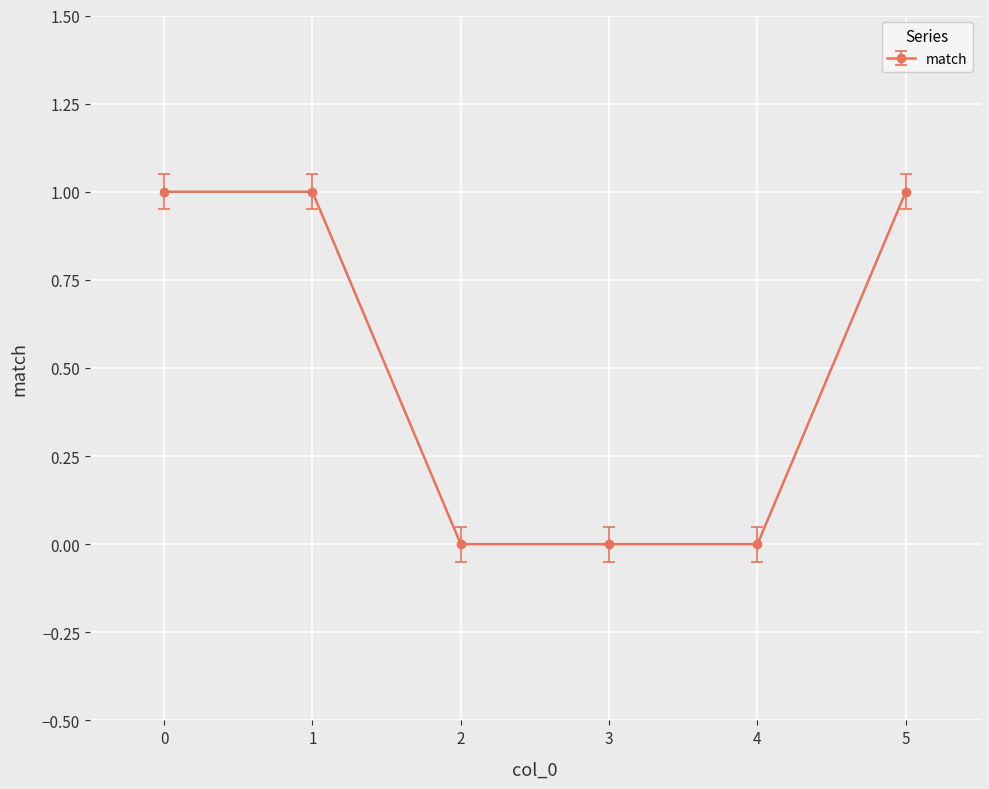

Reading left to right, transcribe all the data shown in this chart.

0=1	1=1	2=0	3=0	4=0	5=1